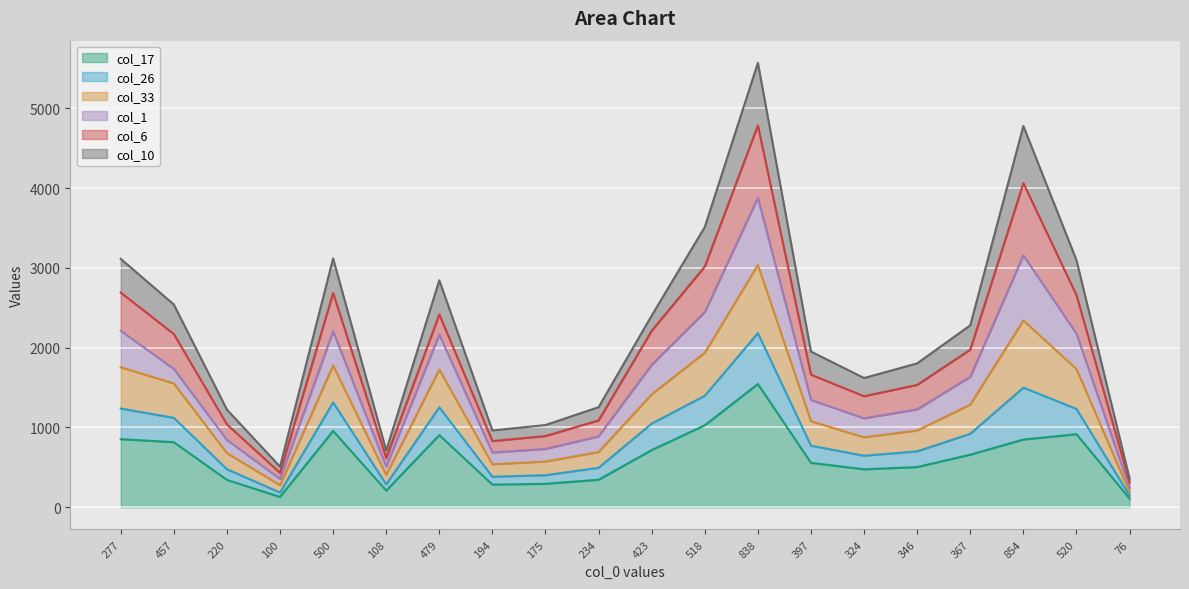

List the labels in order of col_17 value, largest first.

838, 518, 500, 520, 479, 277, 854, 457, 423, 367, 397, 346, 324, 234, 220, 175, 194, 108, 100, 76